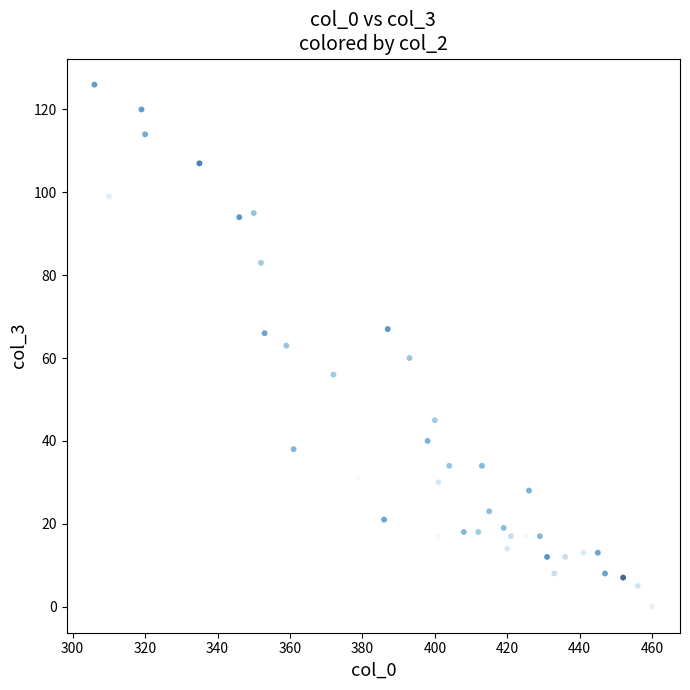

What is the range of X values (max minus min)?

154